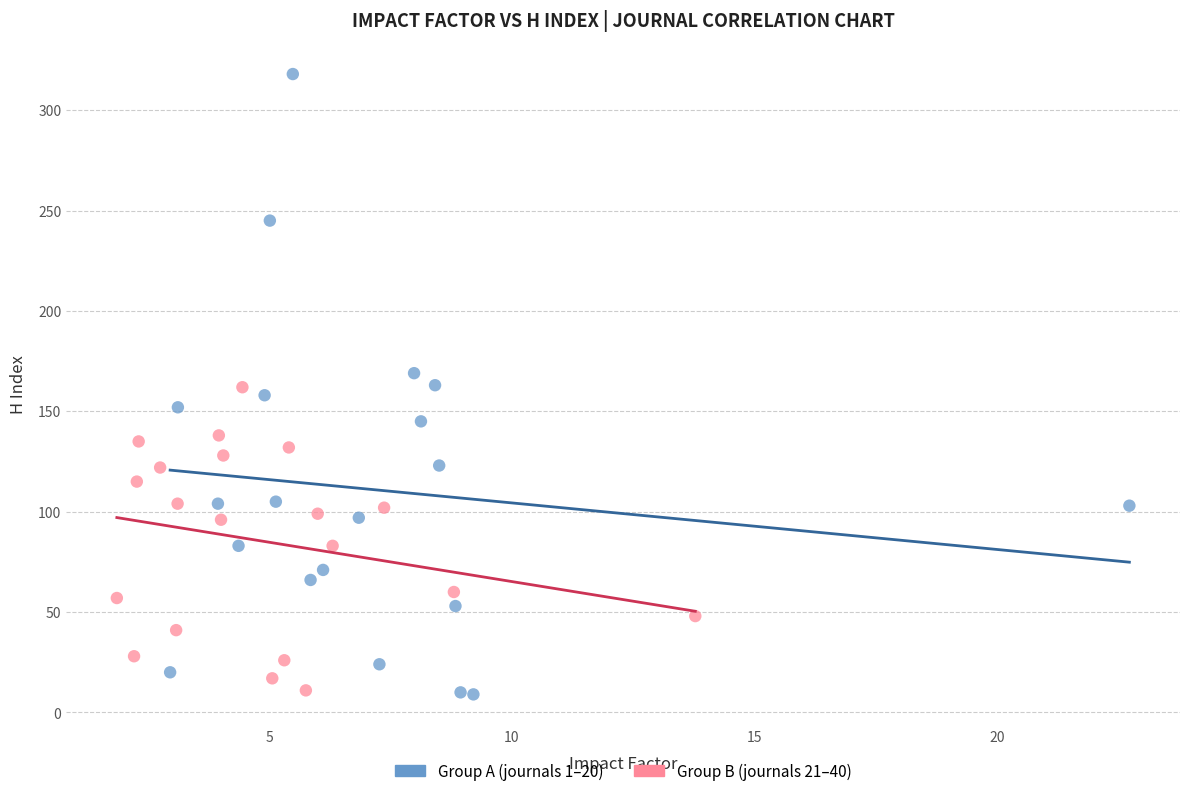

What are all the series names shown in the legend?

Group A (journals 1–20), Group B (journals 21–40)